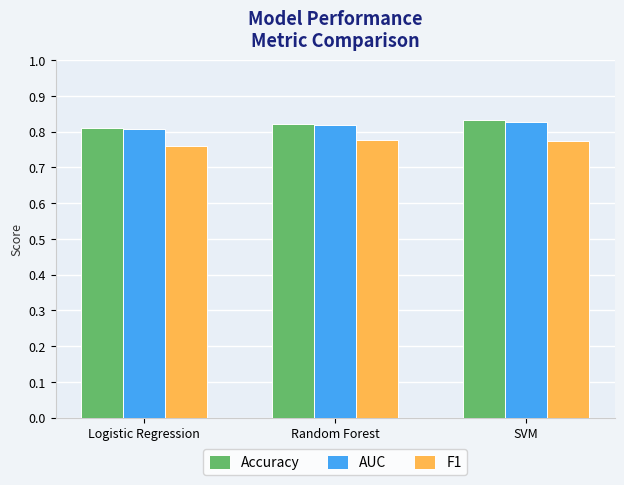

How many F1 values are between 0 and 1?

3